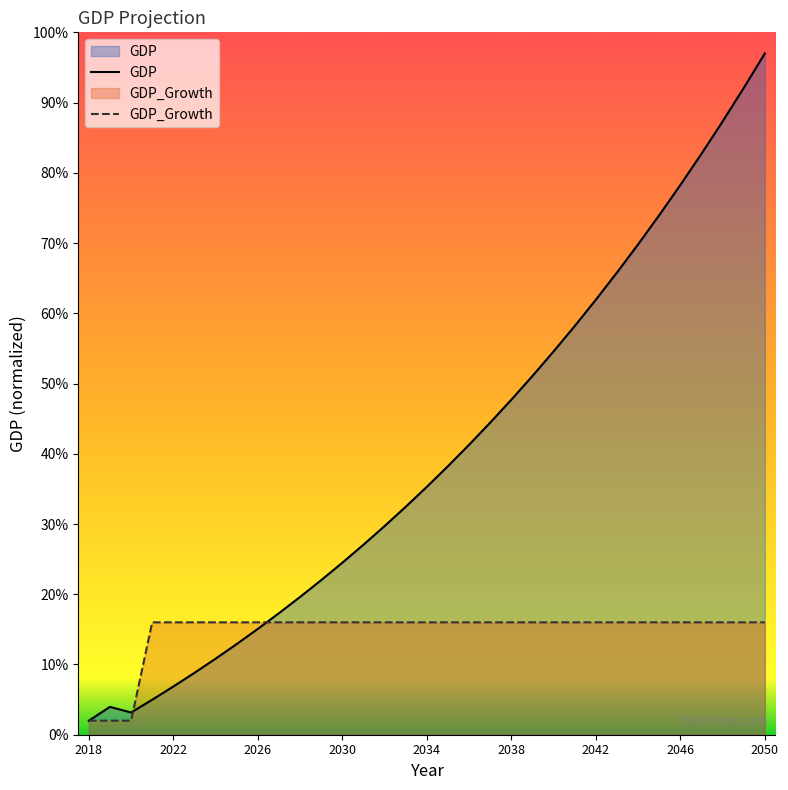

How many series are shown in this chart?

2